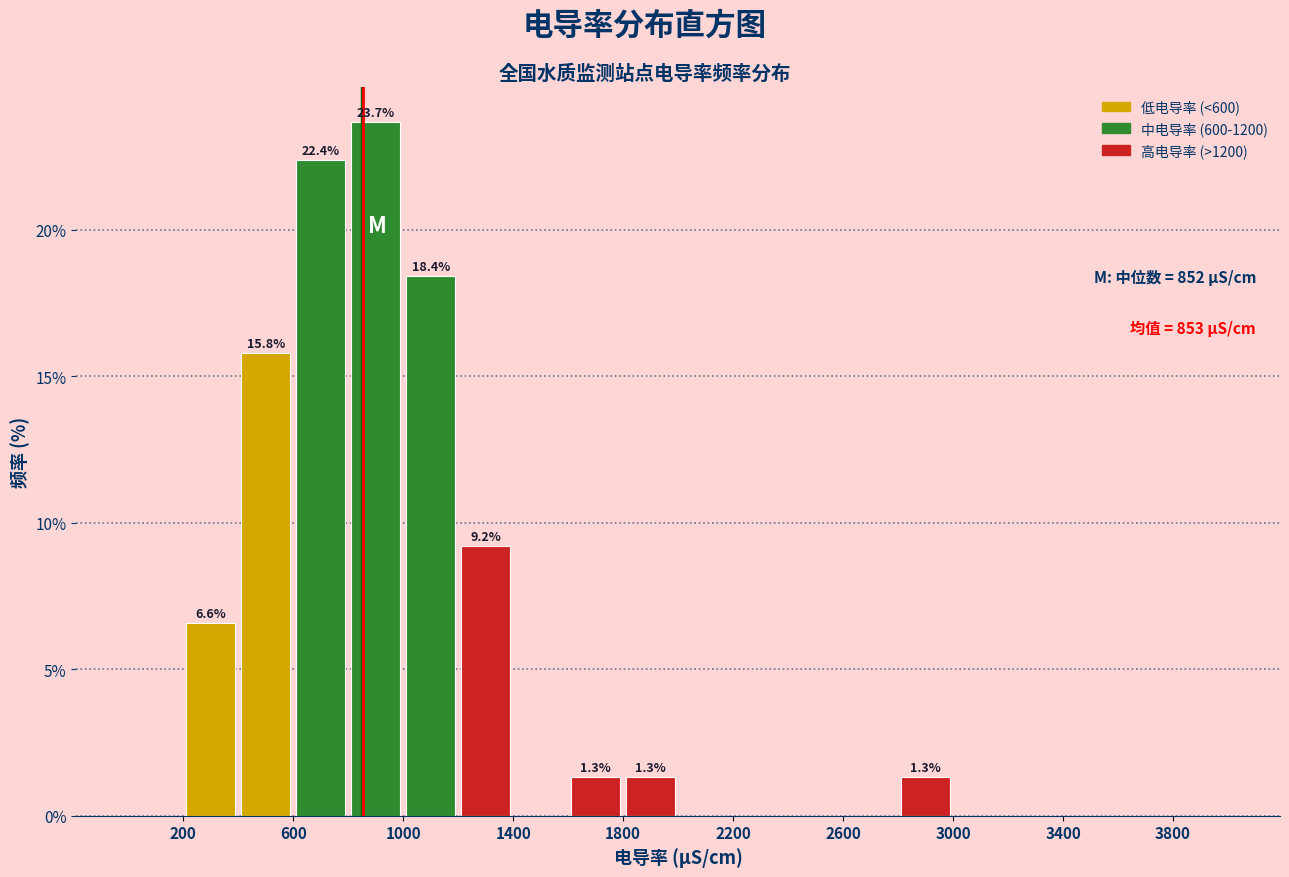

Over which range of the x-axis is the bar tallest?

800 to 1000